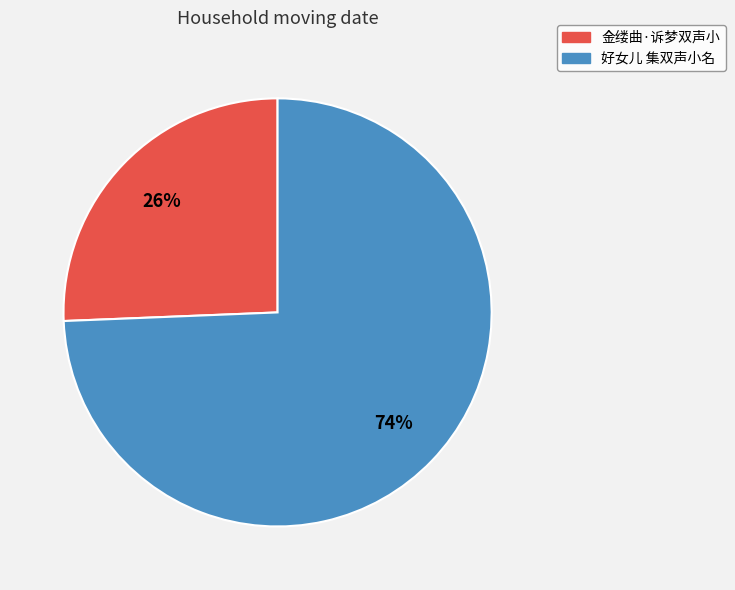

Is 好女儿 集双声小名 the majority of the pie?

Yes